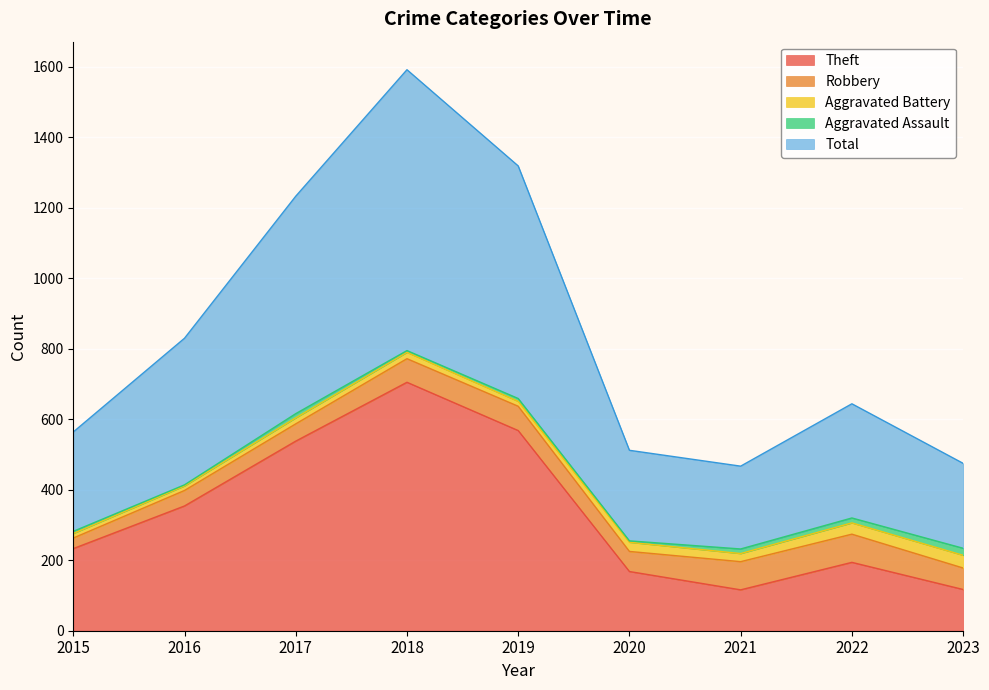

Which label corresponds to the largest value in the chart?

2018